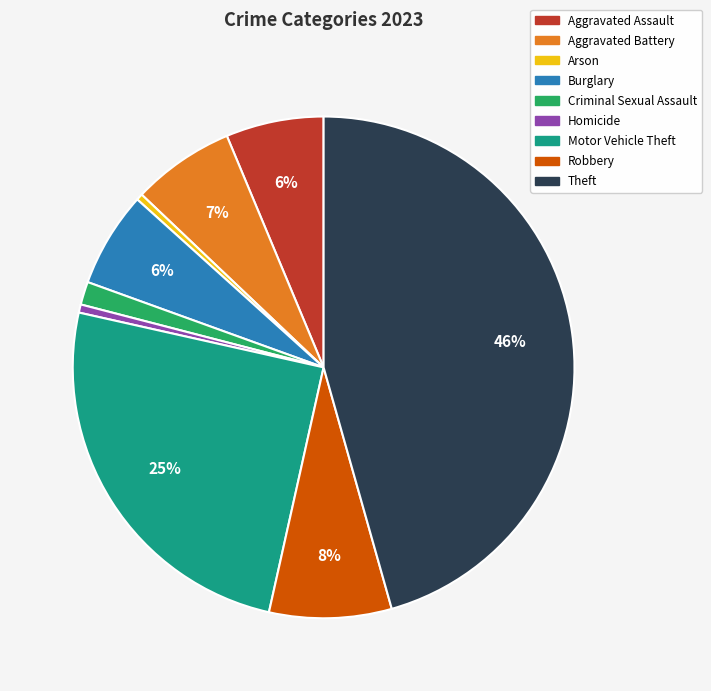

Count the number of slices in the pie.

9